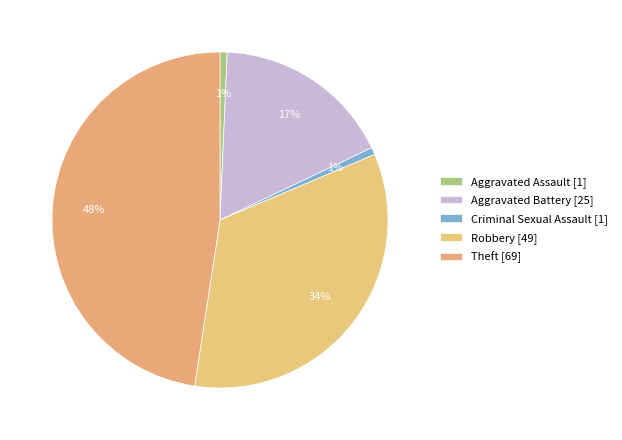

Which category has the biggest portion of the pie?

Theft